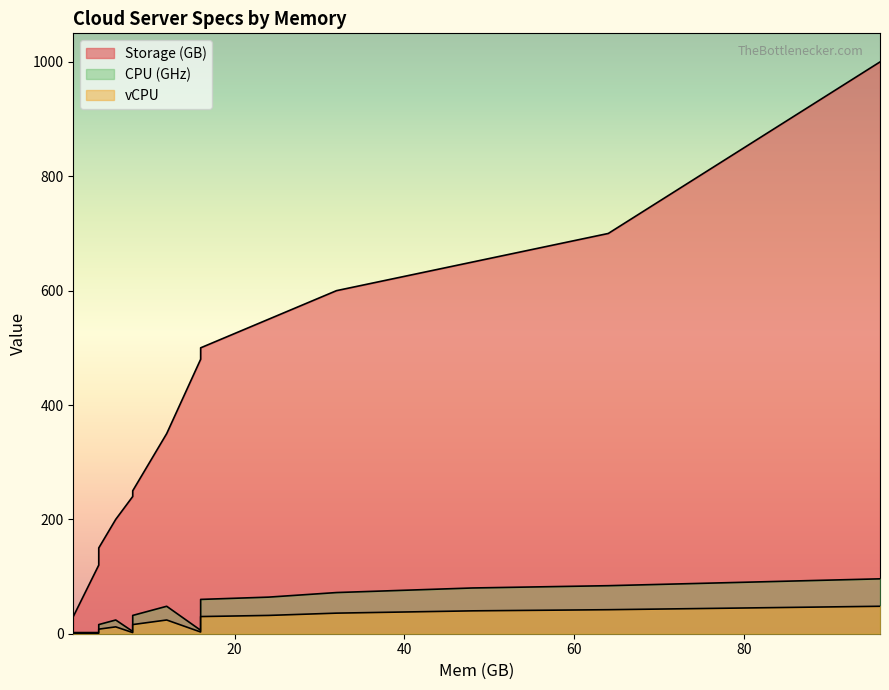

At which category does the chart reach its peak across all series?

96